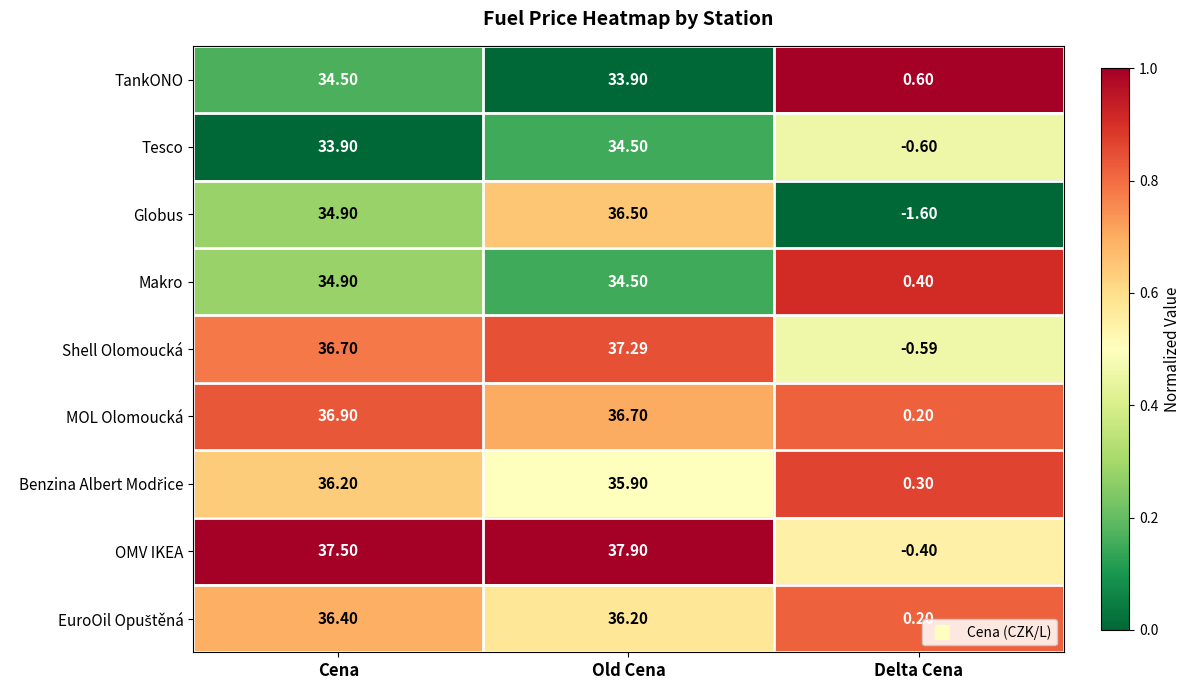

Which series has the widest spread of values?

OMV IKEA